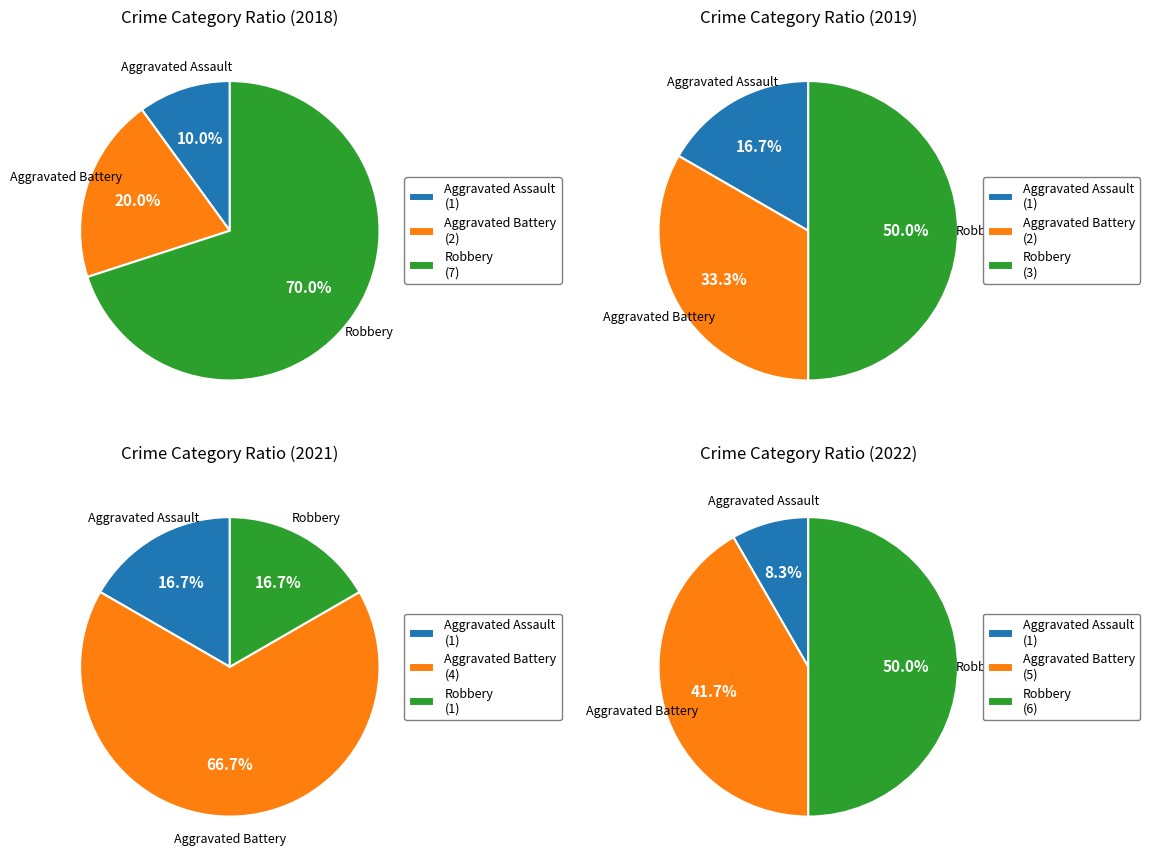

True or false: Aggravated Battery accounts for 48% of the total.

False